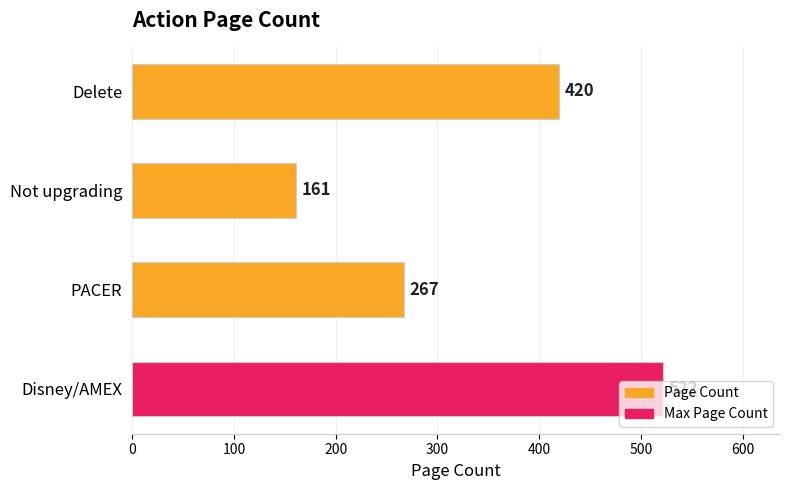

Does the chart contain any negative values?

No